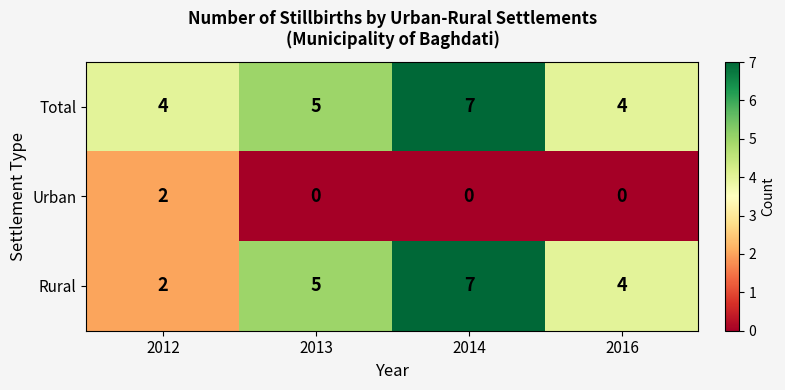

Which series has the largest range (max minus min)?

Rural